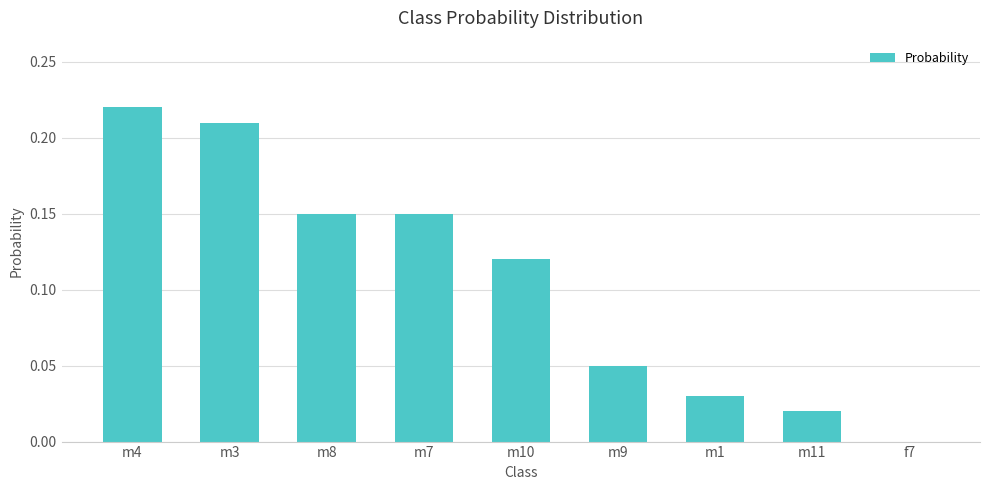

The chart shows a value of 0.0 at f7. True or false?

True